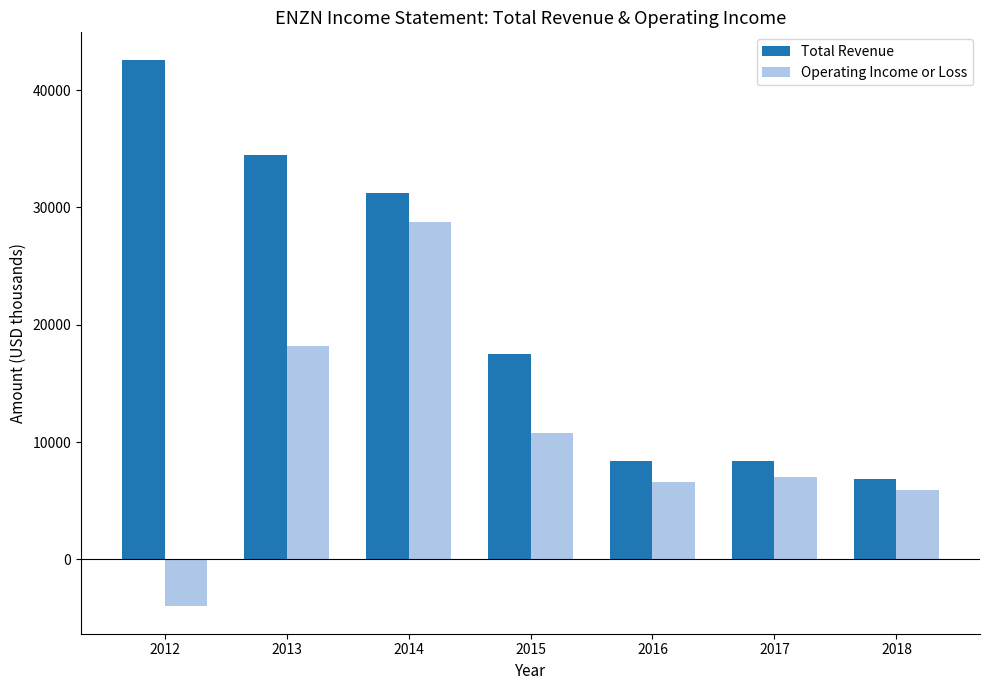

Is it true that Total Revenue equals 42600 at 2012?

True